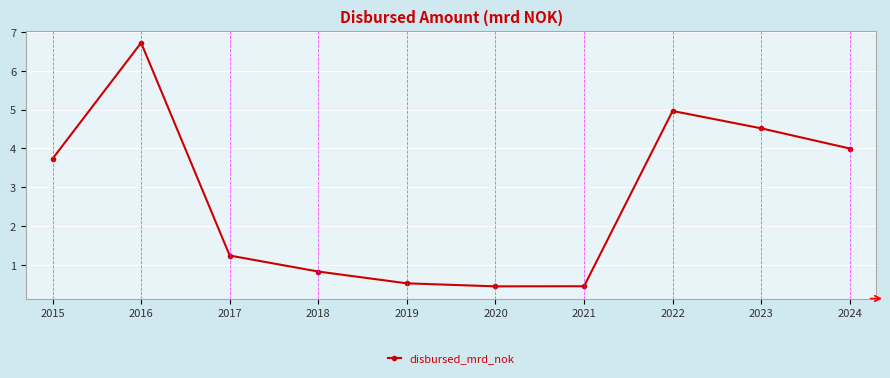

What is the change in value from 2015 to 2024?

+0.3